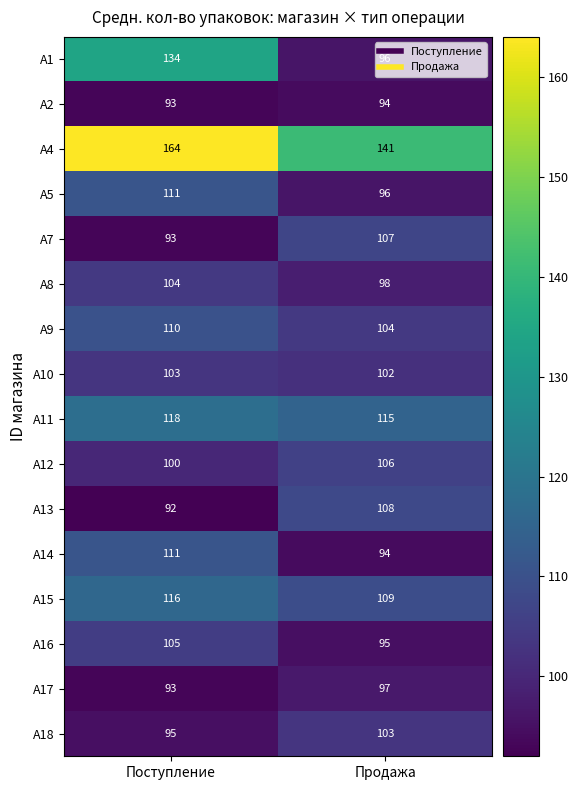

Which series has the widest spread of values?

A1